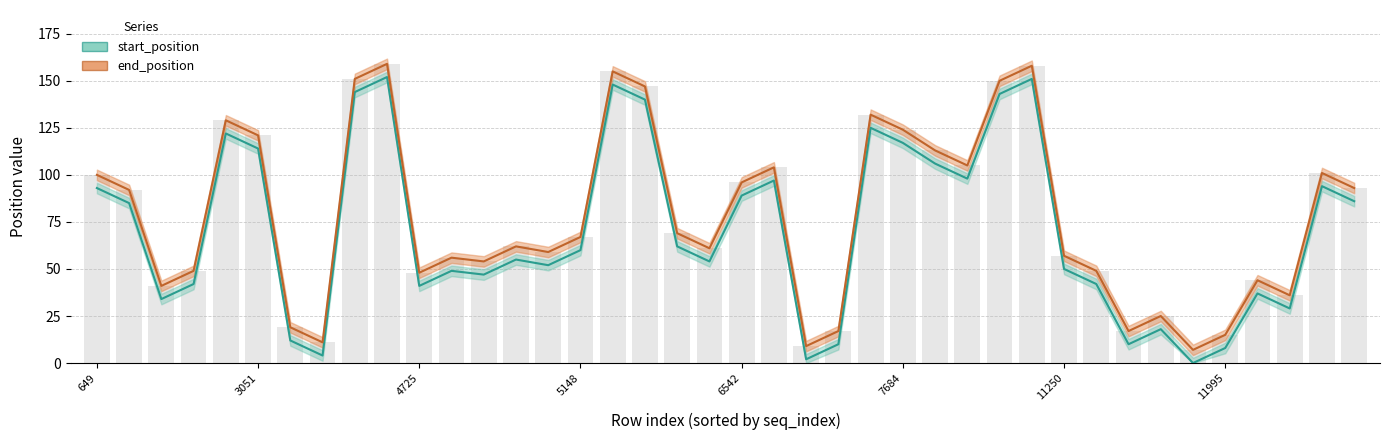

Which category has the highest value across all series?

4605